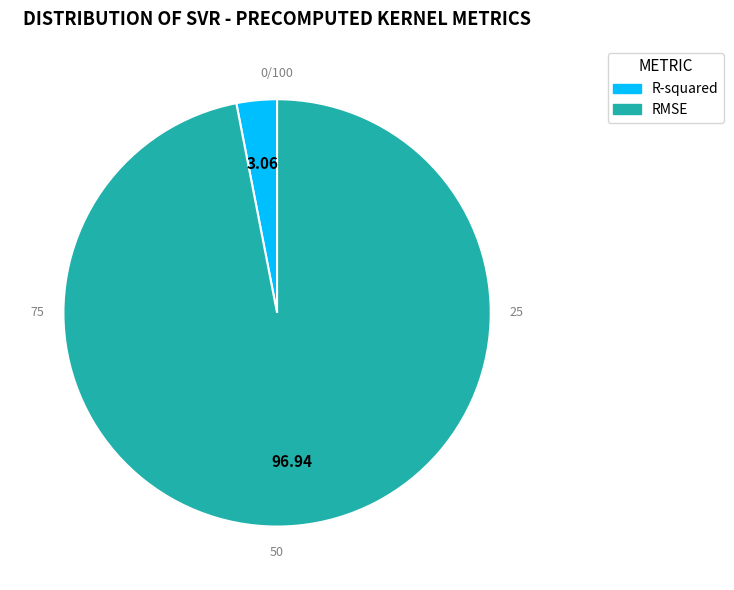

Between RMSE and R-squared, which is larger?

RMSE